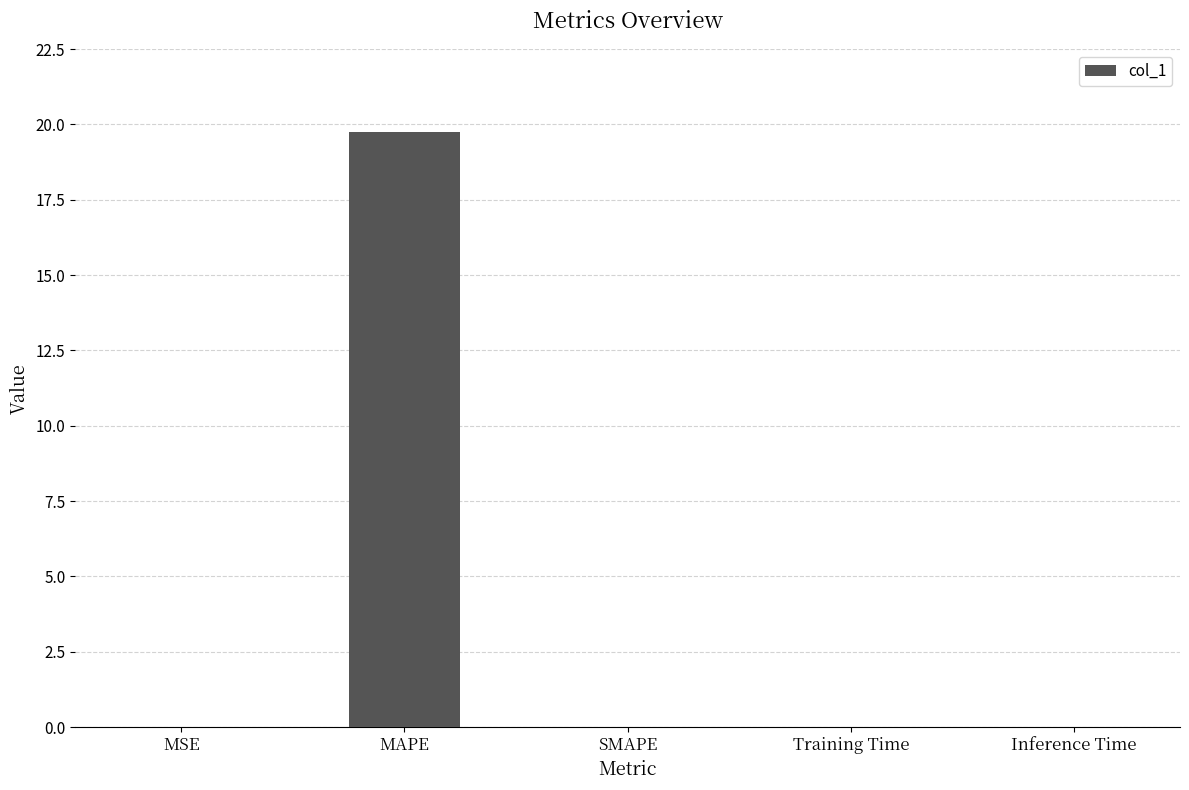

Is it true that the value at MAPE is 11.9?

False